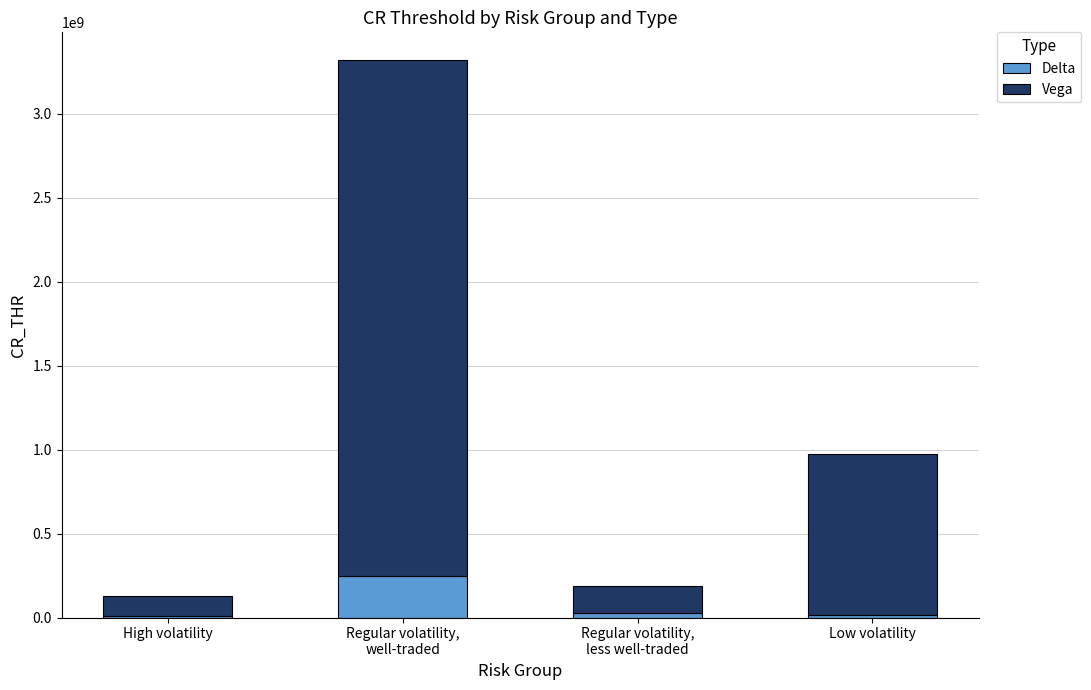

What is the maximum value for Delta?

250000000